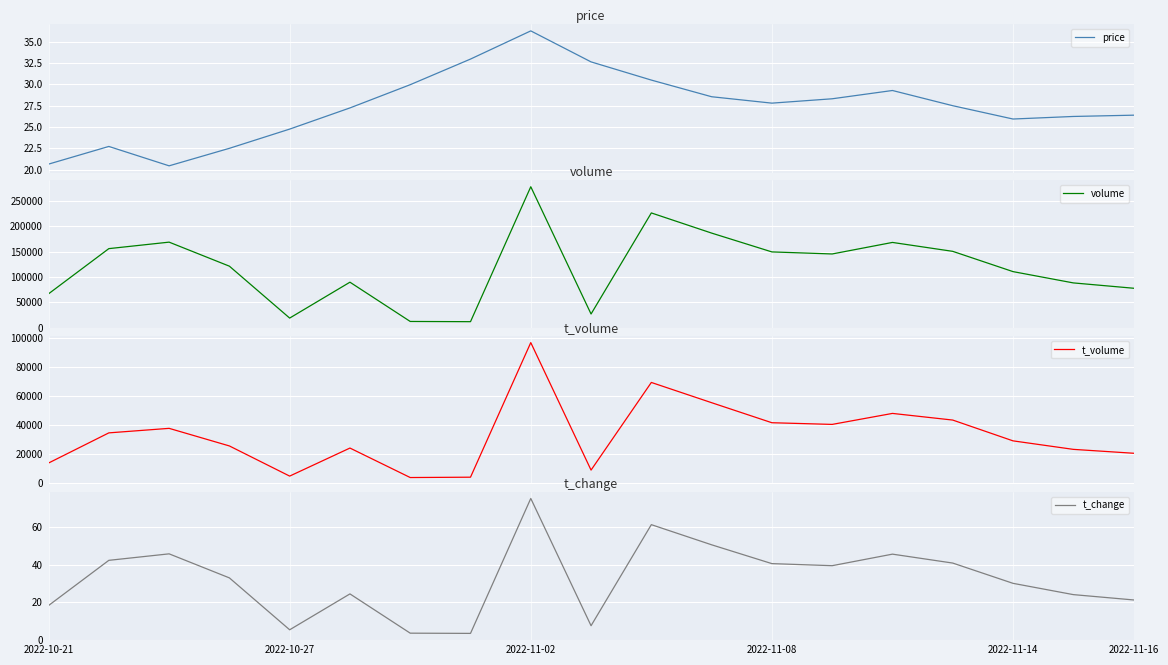

Between 11 and 17, which series saw the biggest shift?

volume